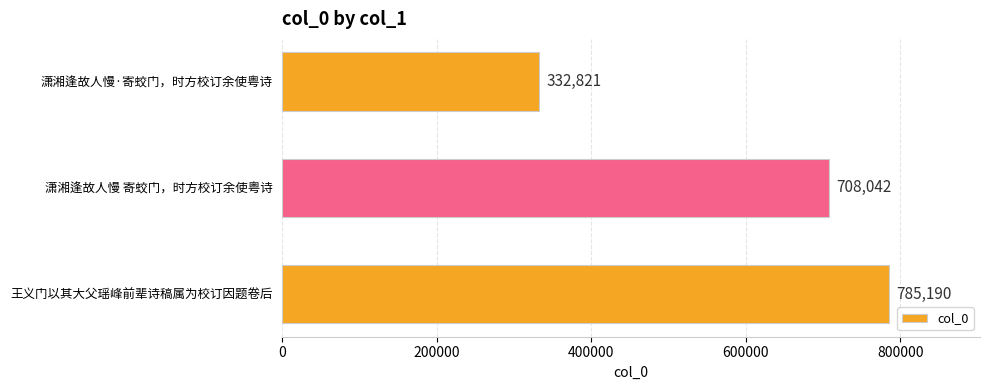

Reading top to bottom, list all the values displayed in this chart.

潇湘逢故人慢·寄蛟门，时方校订余使粤诗=332821	潇湘逢故人慢 寄蛟门，时方校订余使粤诗=708042	王义门以其大父瑶峰前辈诗稿属为校订因题卷后=785190